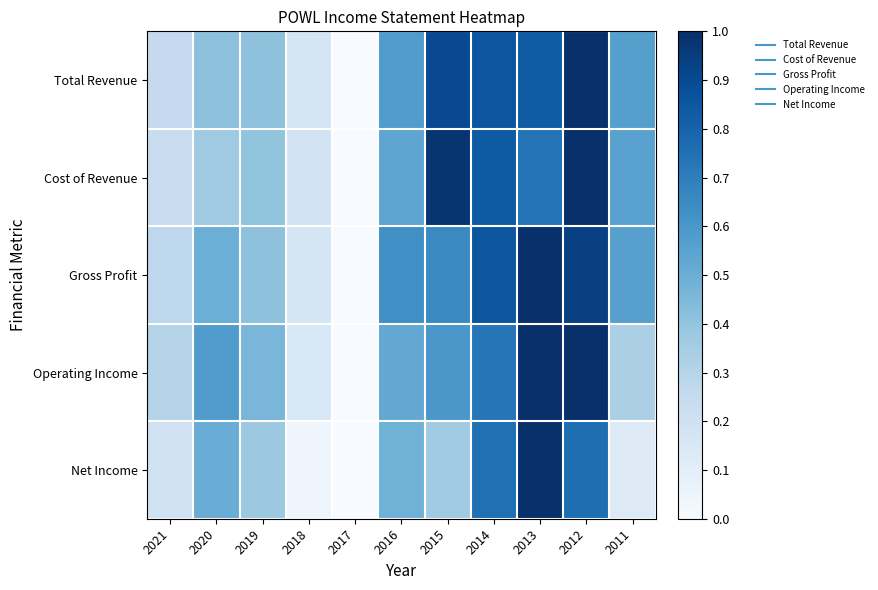

At which category does the chart reach its minimum across all series?

2017